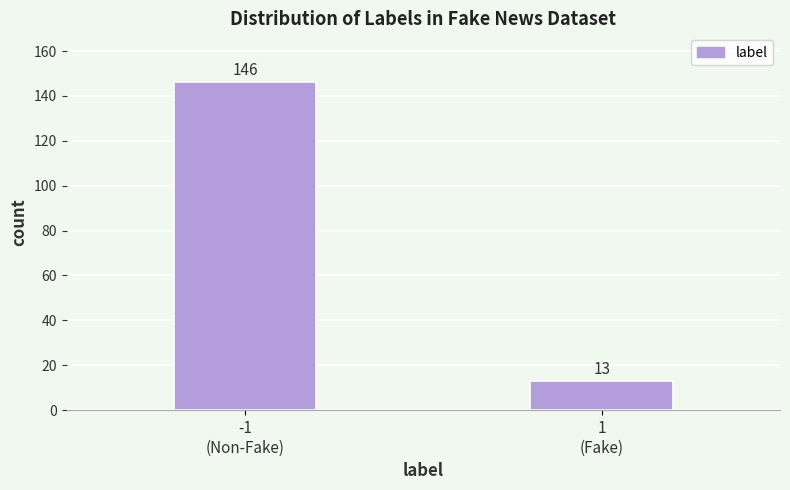

Reading left to right, extract all data points from this chart.

146	13